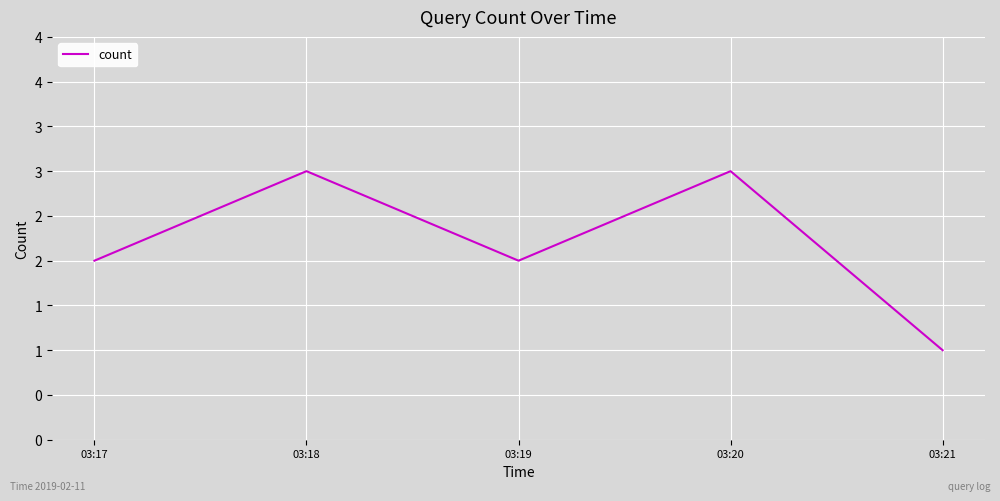

Reading left to right, list all the values displayed in this chart.

2	3	2	3	1